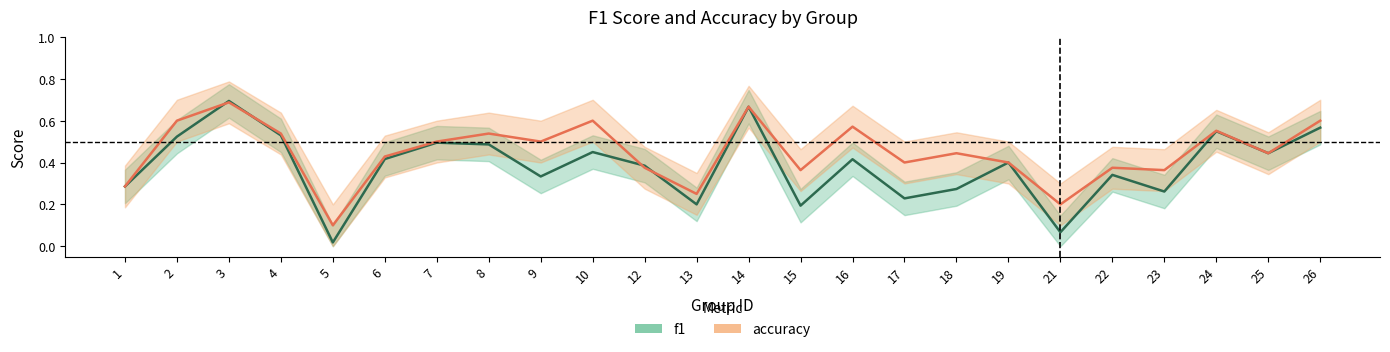

How many lines are shown in the chart?

2